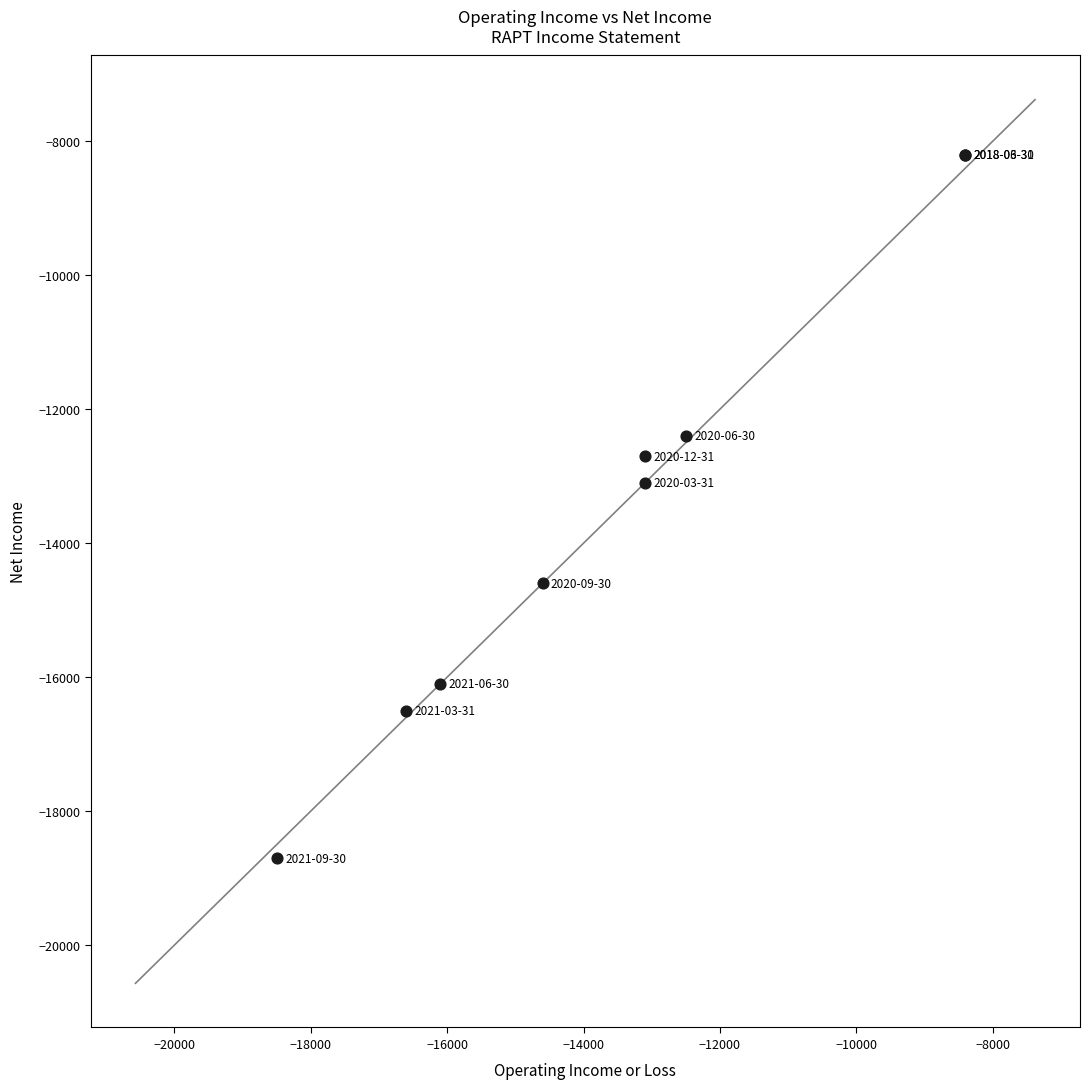

What Y value in the scatter plot is closest to -13450?

-13100